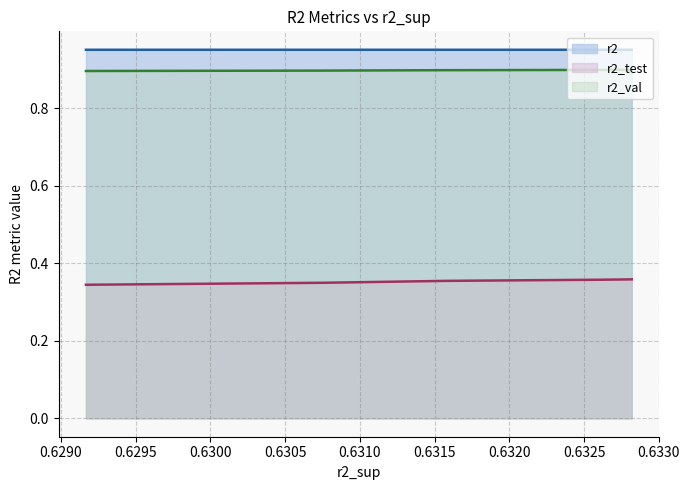

Which series has the widest spread of values?

r2_test line